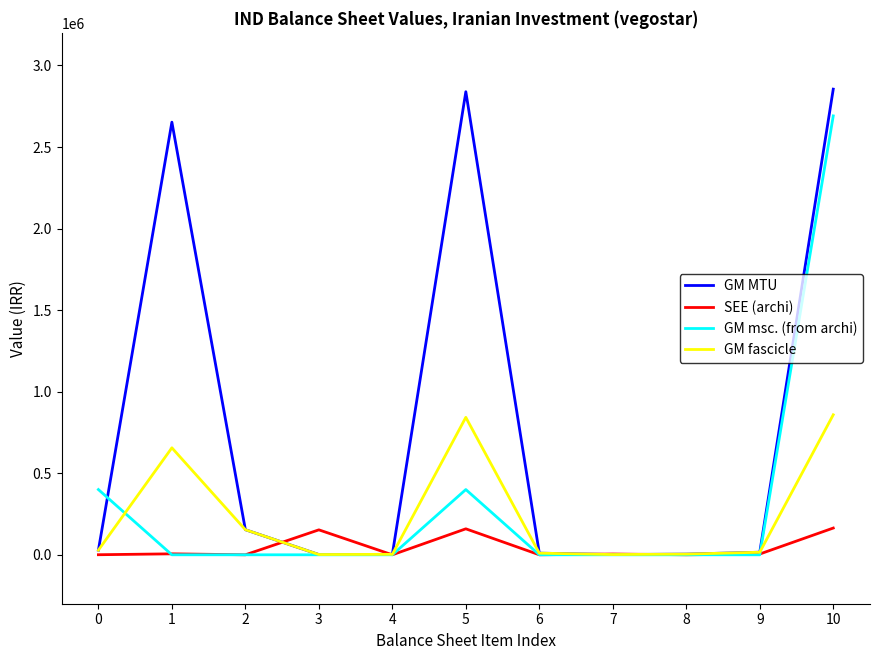

Between 0 and 10, which series saw the biggest shift?

GM MTU